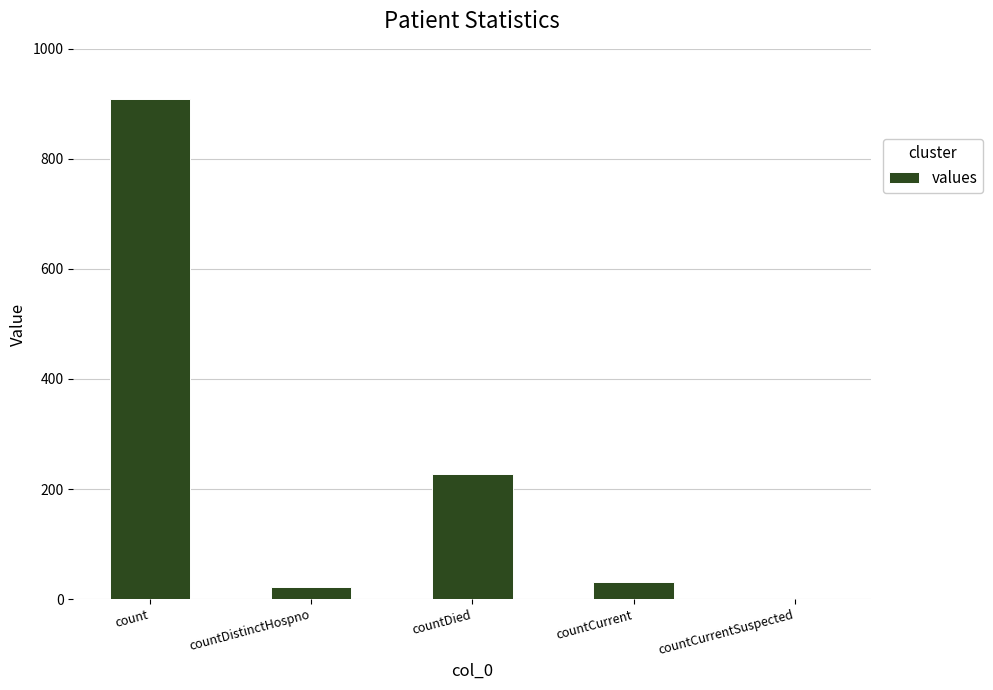

What is the sum of all values?

1189